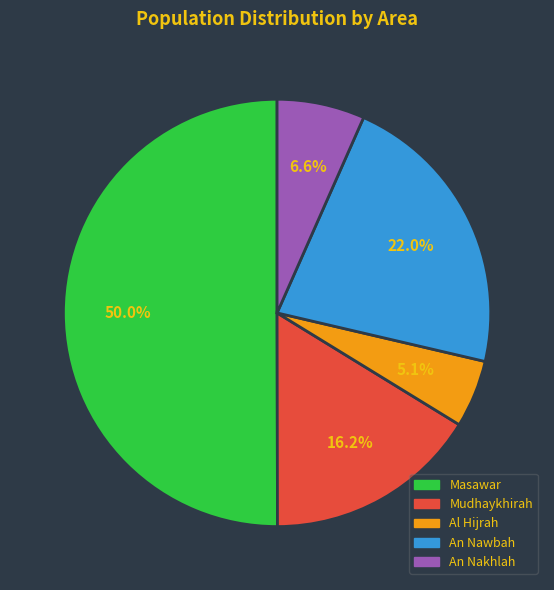

How many segments does this pie chart have?

5